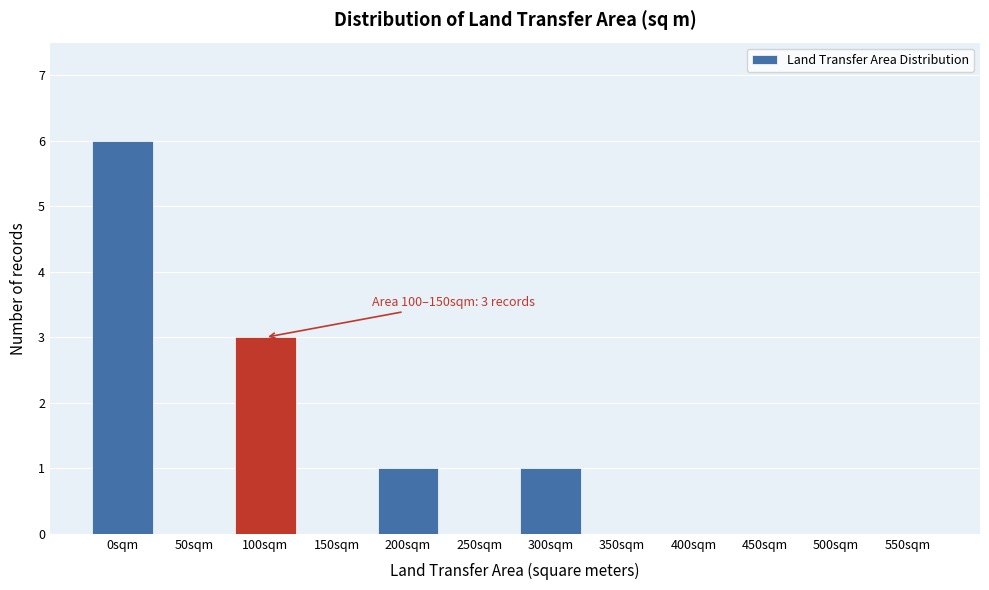

Reading right to left, list all the values displayed in this chart.

550sqm=0	500sqm=0	450sqm=0	400sqm=0	350sqm=0	300sqm=1	250sqm=0	200sqm=1	150sqm=0	100sqm=3	50sqm=0	0sqm=6